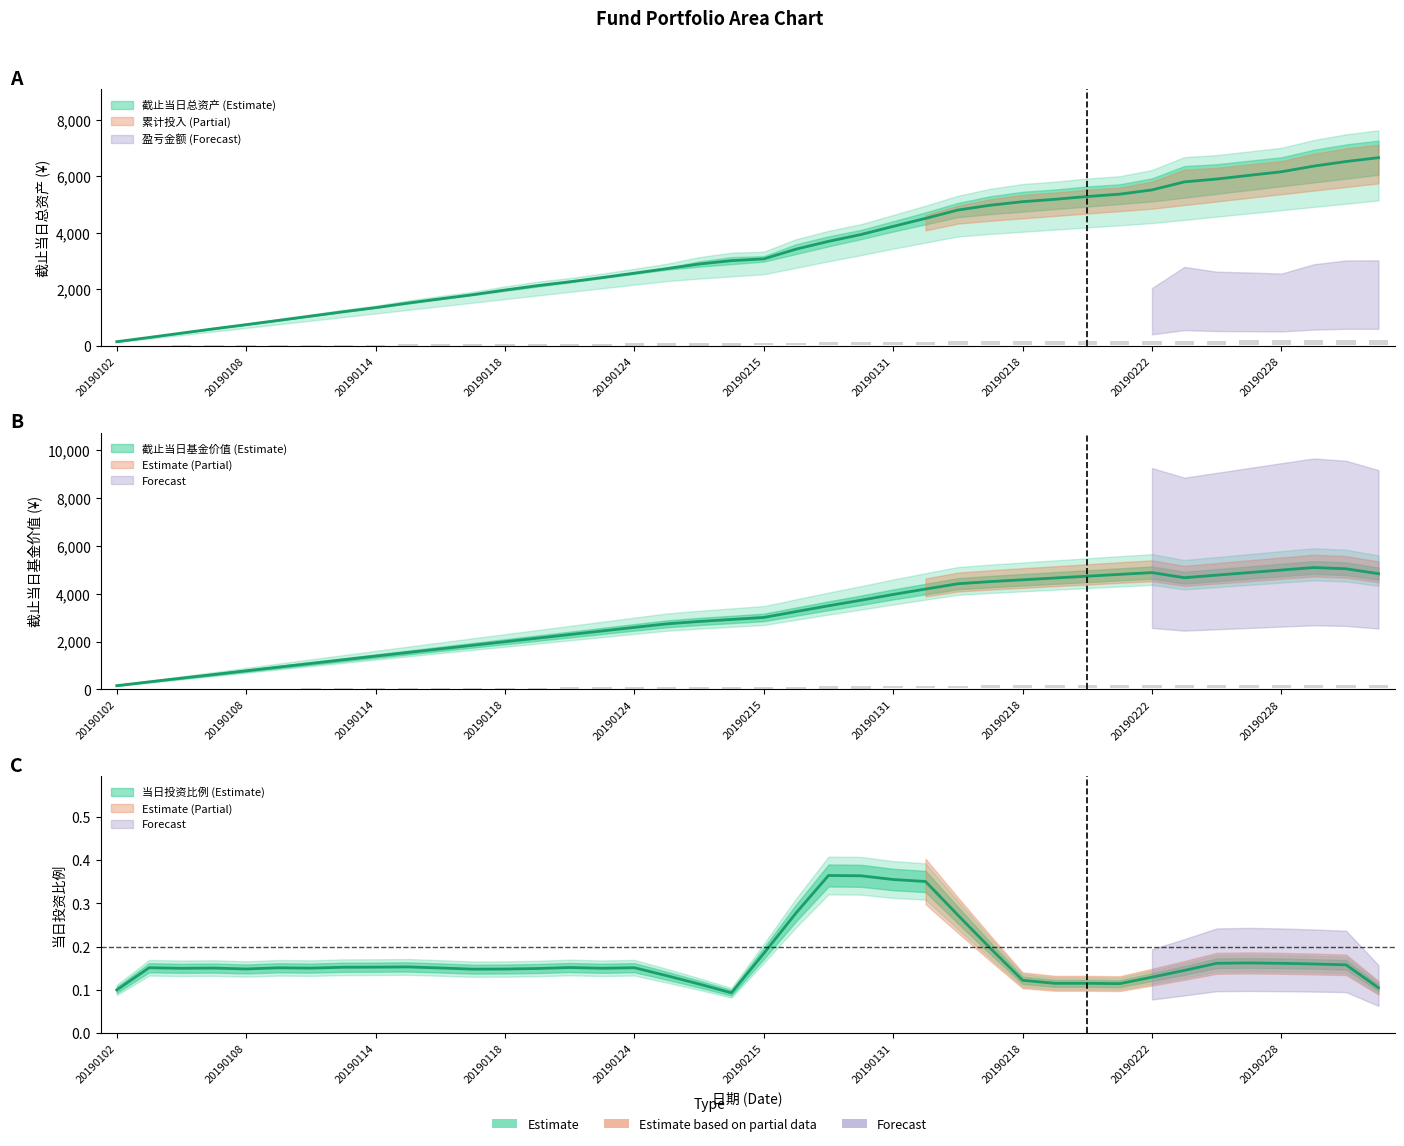

How many bars are there in each group?

3